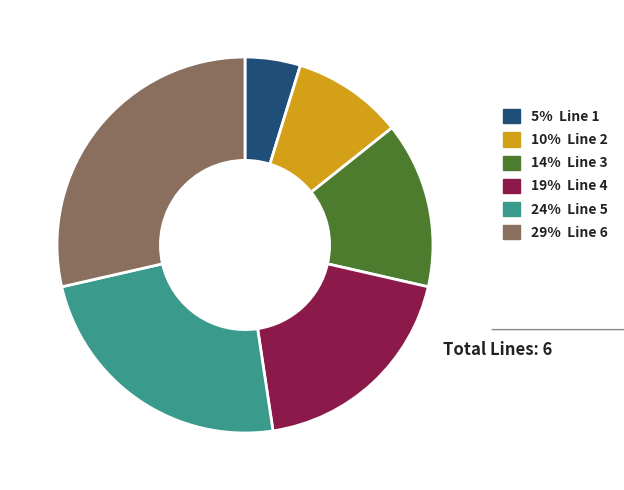

Is there any slice that represents more than half of the pie?

No